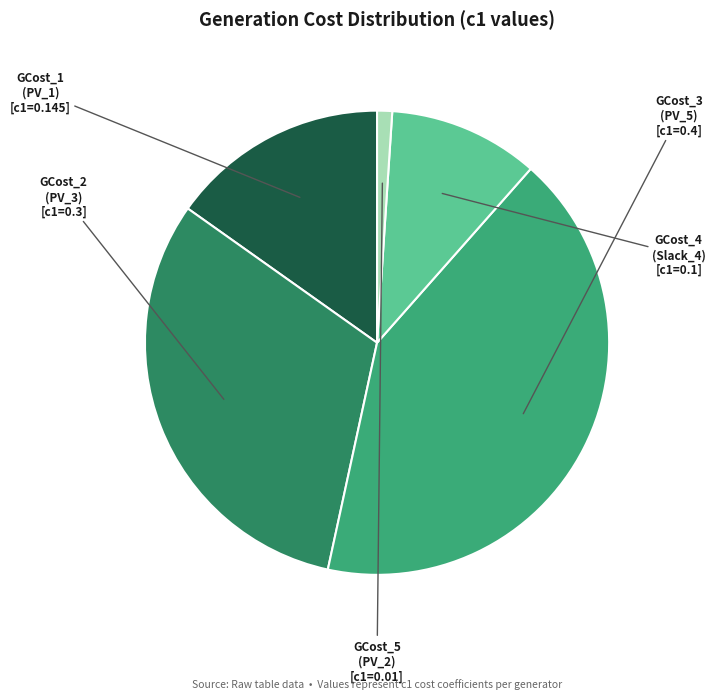

How many slices are in this pie chart?

5